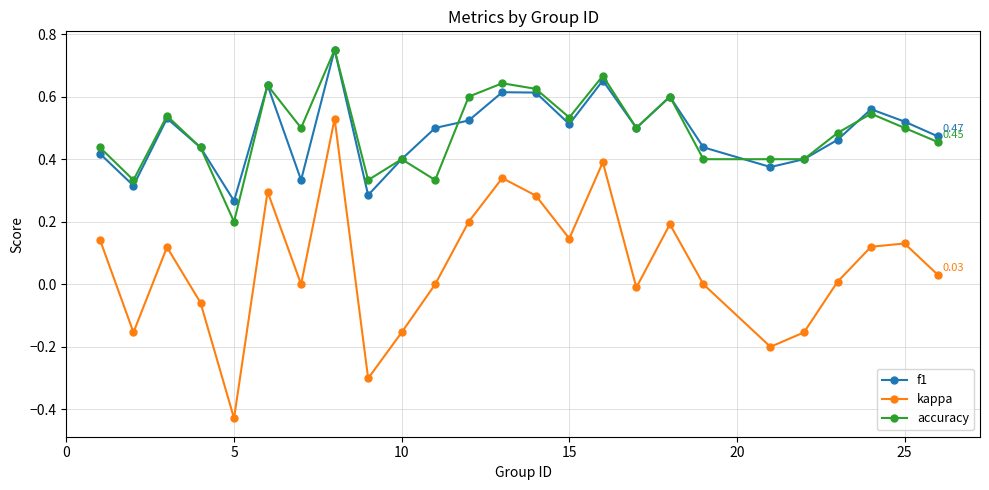

Which series has the largest range (max minus min)?

kappa